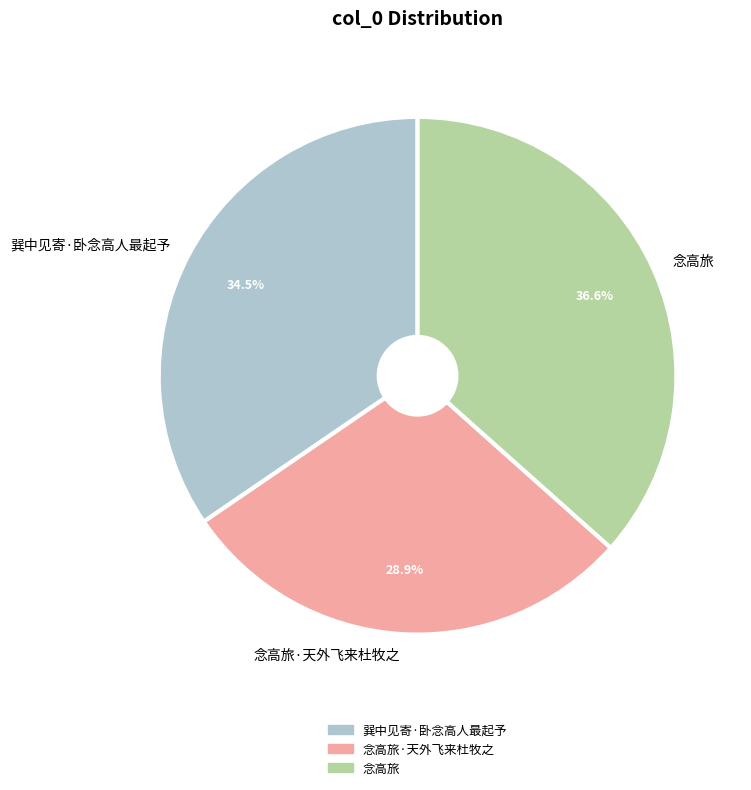

To the nearest percent, what is the average slice percentage?

33%